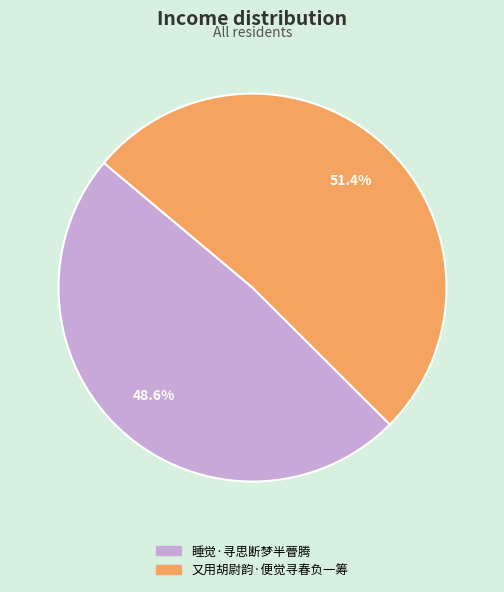

To the nearest percent, what is the difference between the 睡觉·寻思断梦半瞢腾 and 又用胡尉韵·便觉寻春负一筹 slice percentages?

3%